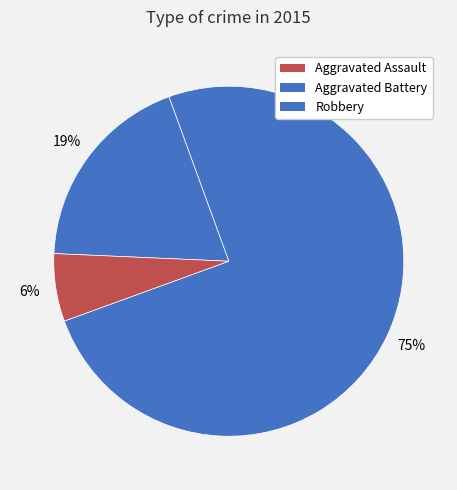

Count the number of slices in the pie.

3